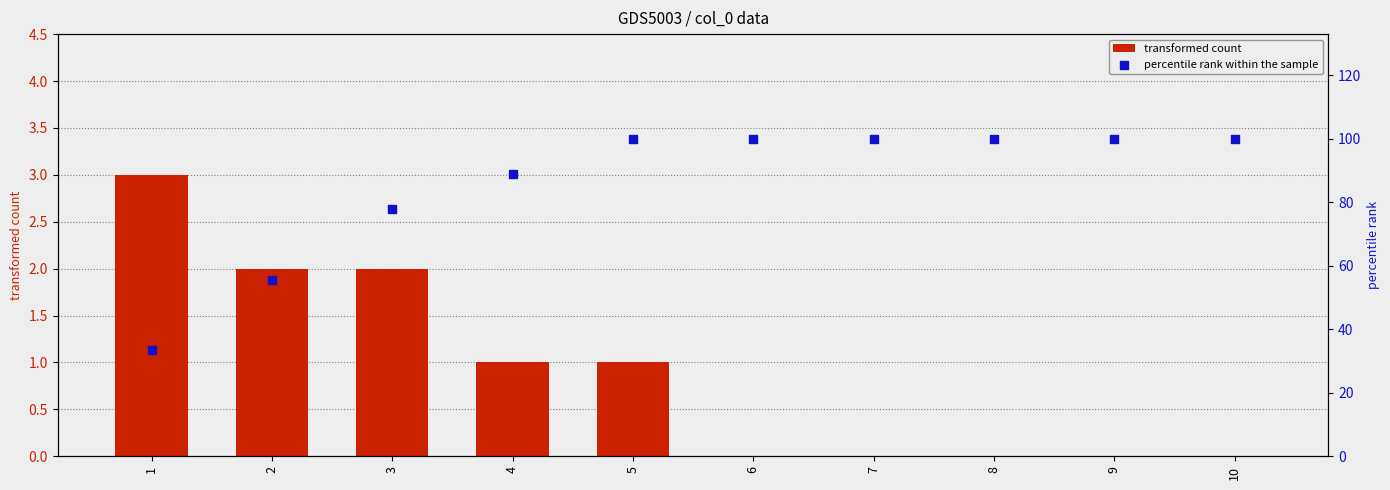

What are all the series names shown in the legend?

transformed count, percentile rank within the sample